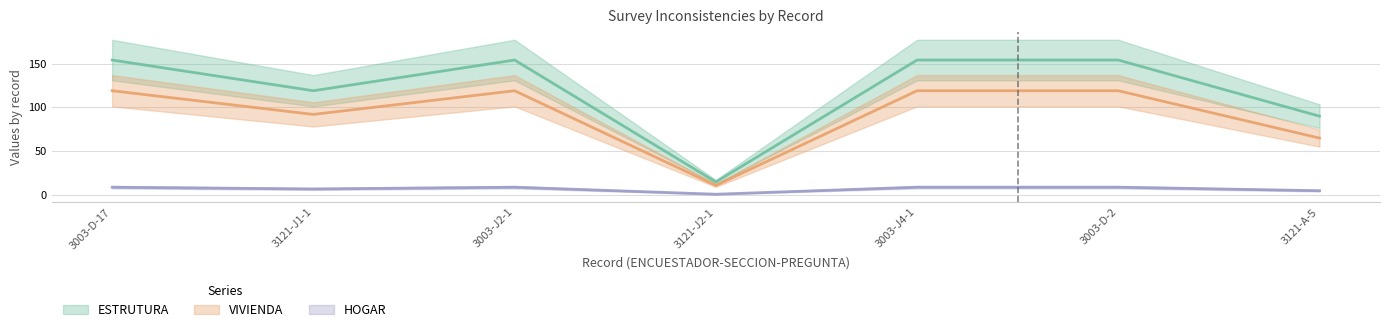

Is it true that ESTRUTURA equals 161 at 3121-J1-1?

False